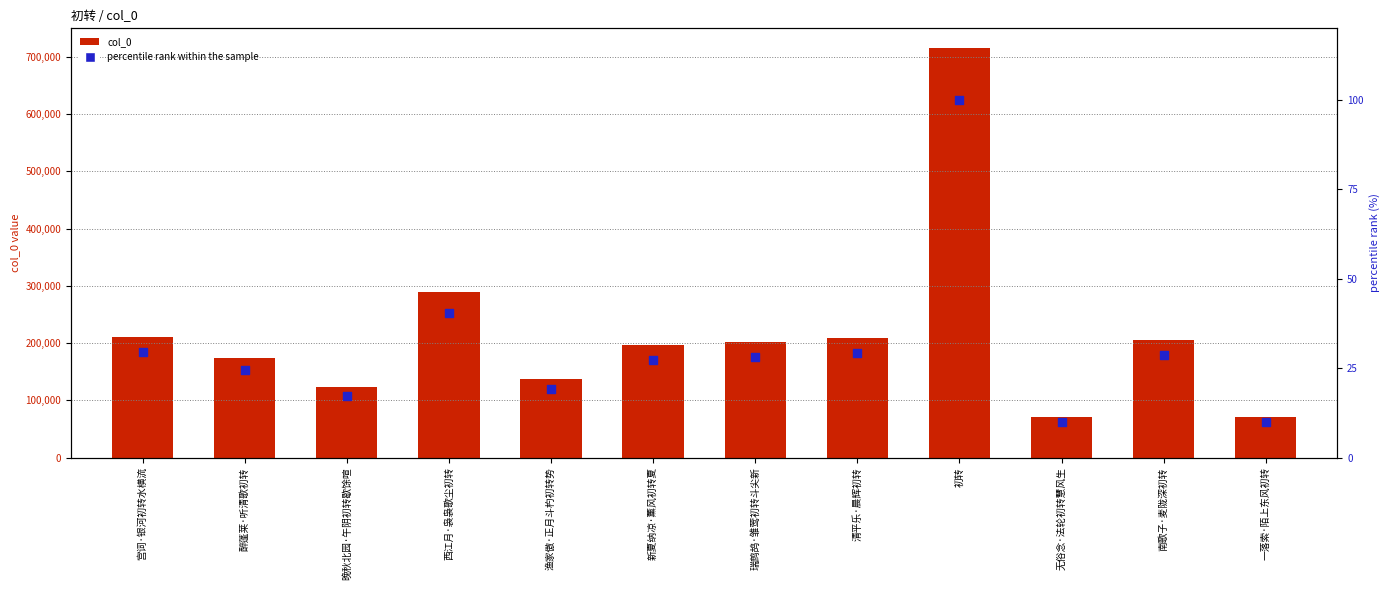

At how many categories does at least one series exceed 36131?

12